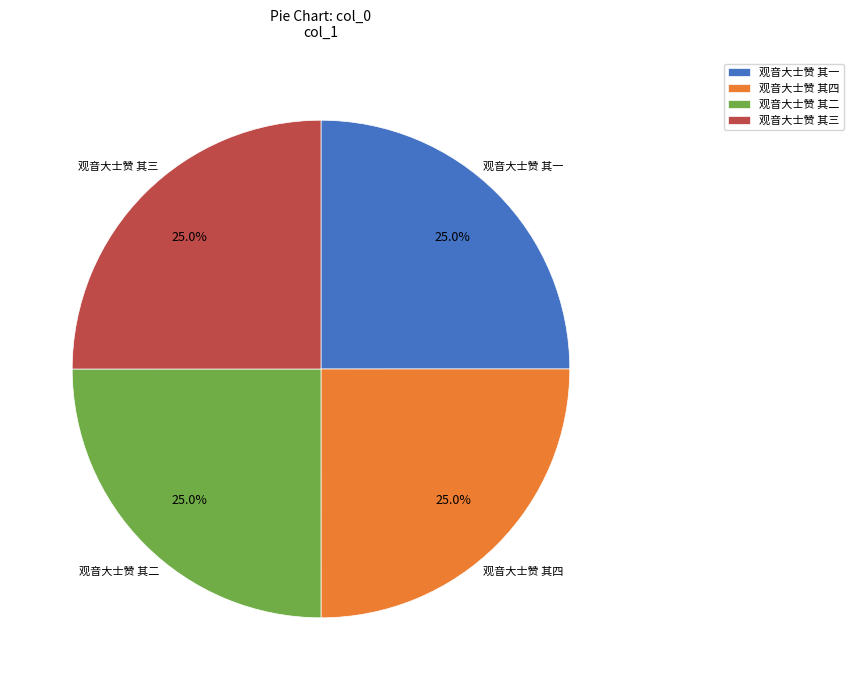

True or false: 观音大士赞 其二 accounts for 25% of the total.

True